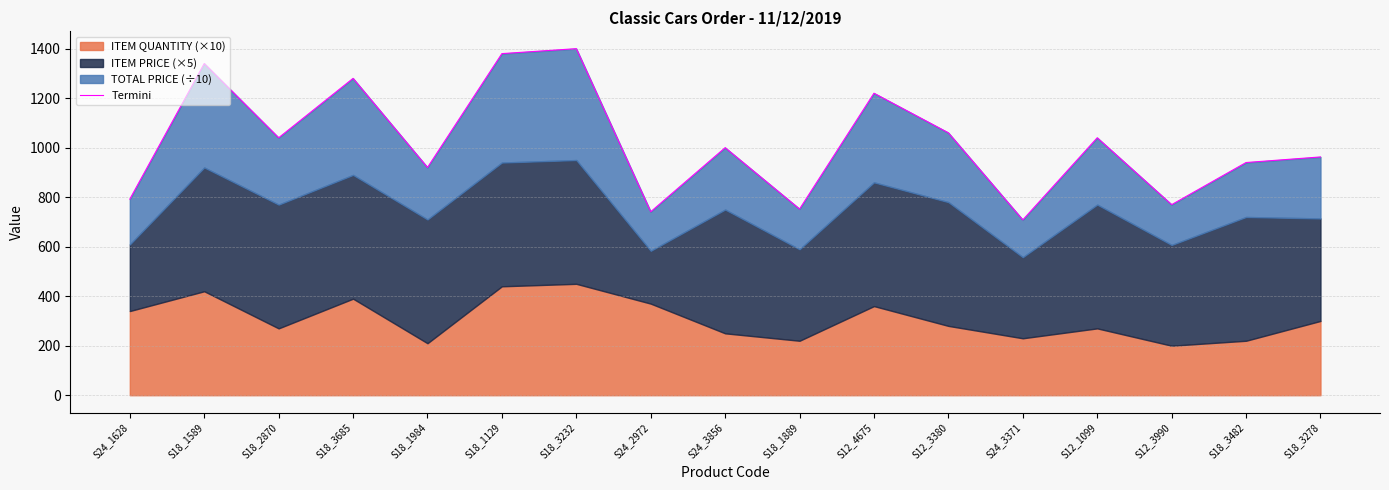

Reading left to right, list all the values displayed in this chart.

S24_1628=792.2	S18_1589=1340.0	S18_2870=1040.0	S18_3685=1280.0	S18_1984=920.0	S18_1129=1380.0	S18_3232=1400.0	S24_2972=741.2	S24_3856=1000.0	S18_1889=752.2	S12_4675=1220.0	S12_3380=1060.0	S24_3371=708.3	S12_1099=1040.0	S12_3990=769.8	S18_3482=940.0	S18_3278=962.6